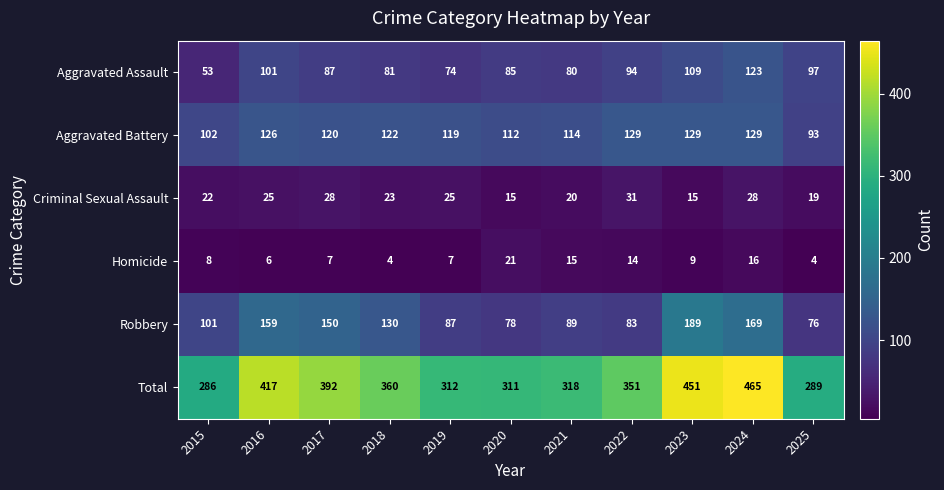

Which series changed the most between 2023 and 2024?

Robbery